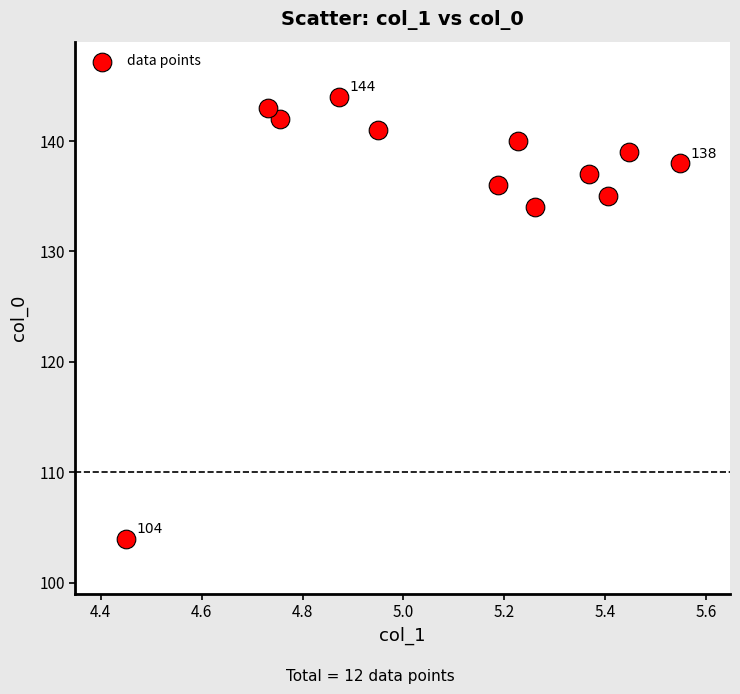

What is the average Y value?

136